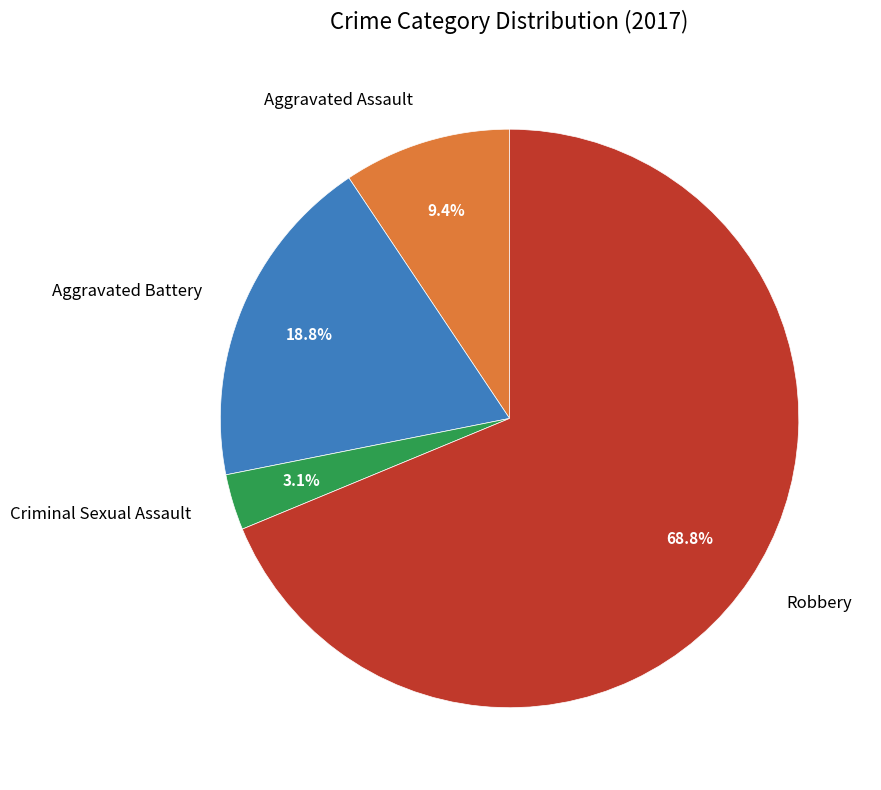

Which slice is the largest?

Robbery